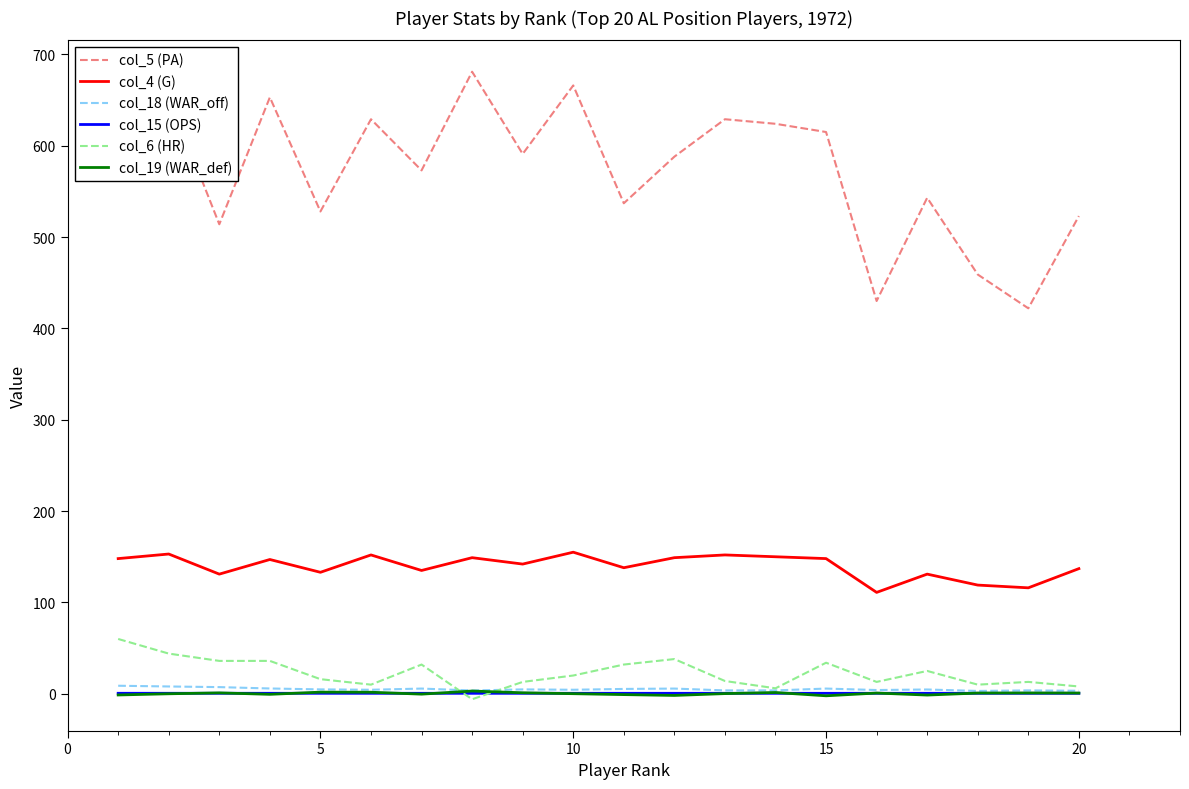

What is the highest value of the col_4 (G) series?

155.0